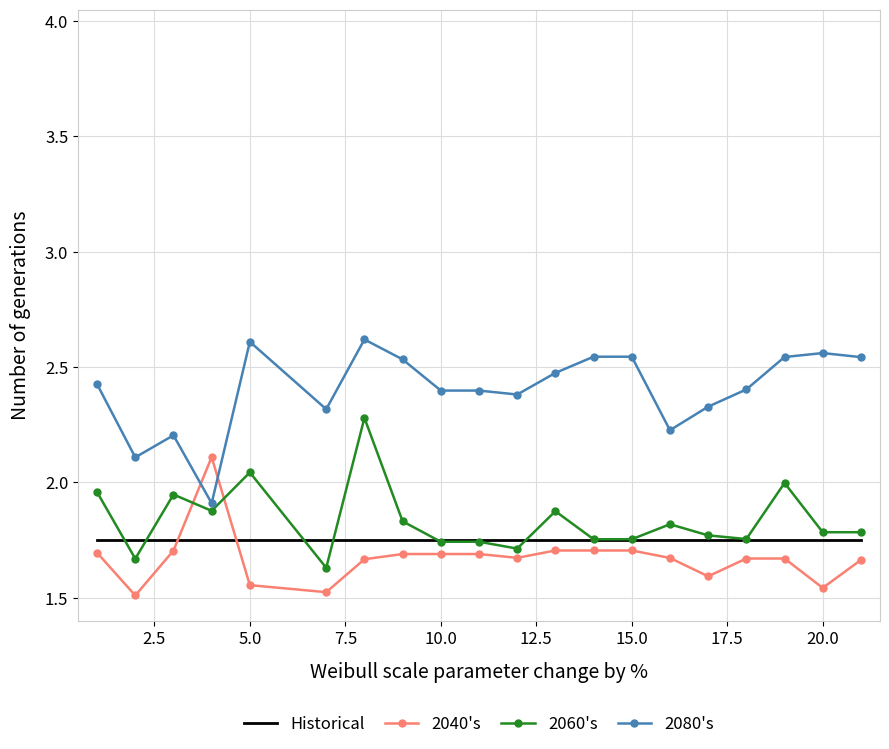

Which series has the largest total across all categories?

2080's